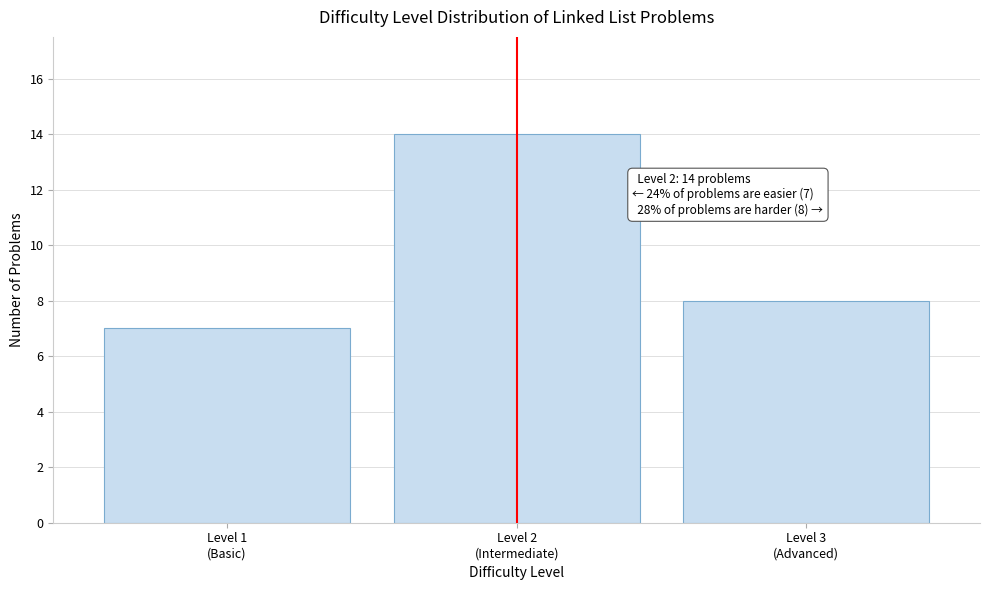

Reading left to right, transcribe all the data shown in this chart.

7	14	8